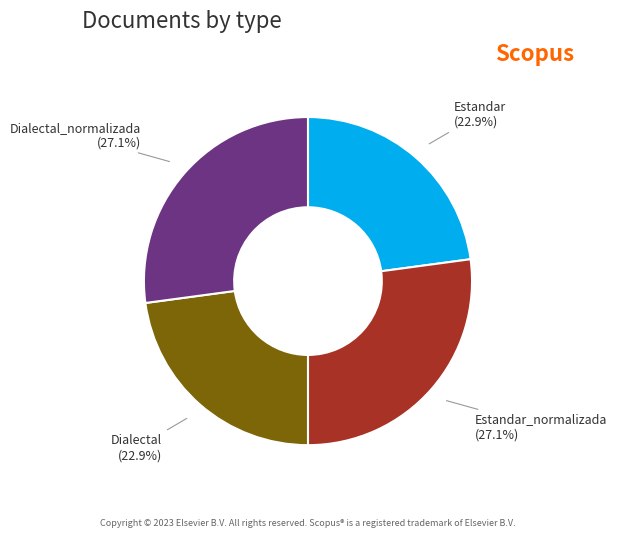

To the nearest percent, what percentage of the pie is Estandar_normalizada?

27%